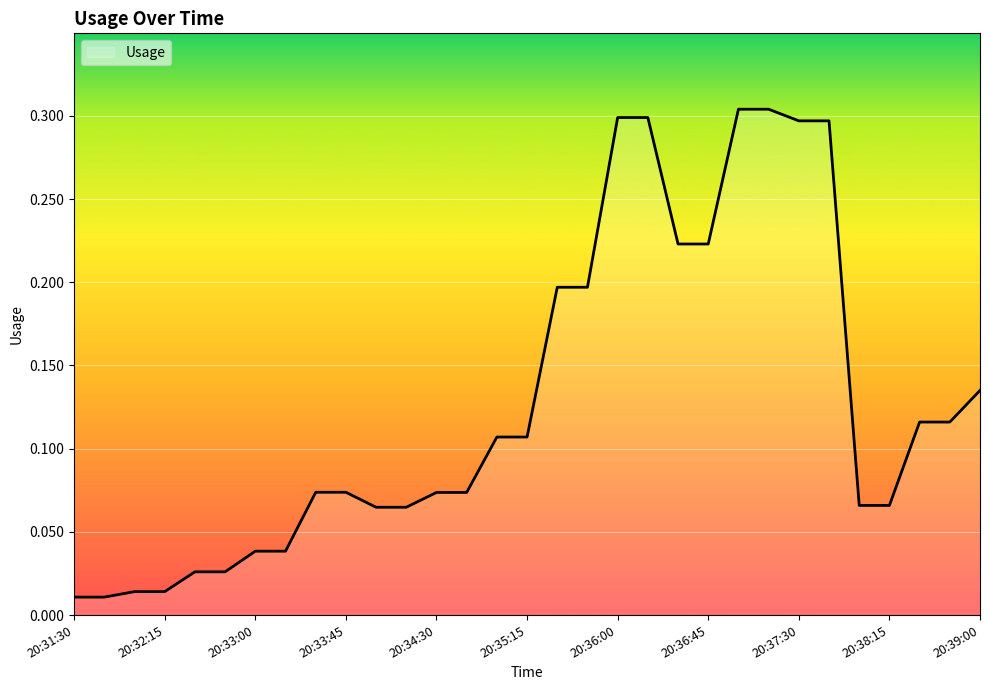

Does the chart display data point markers on the line(s)?

No